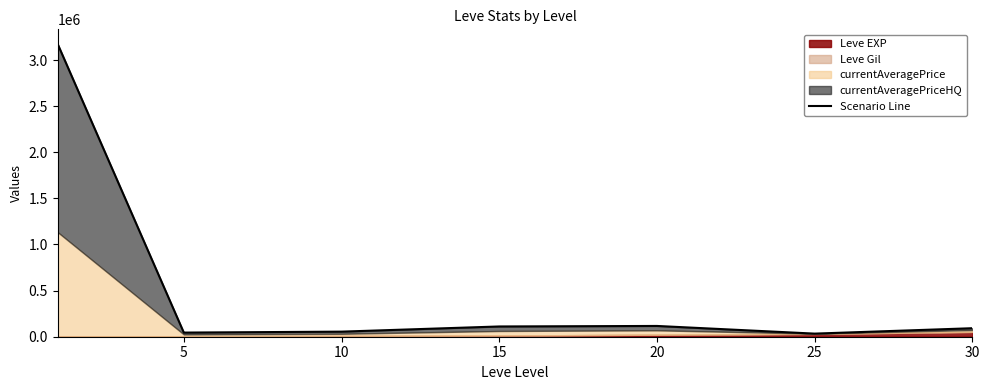

What is the difference between the second highest and second lowest values?

72032